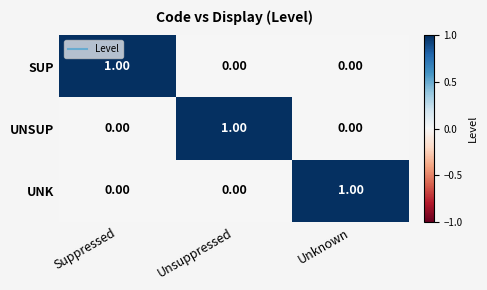

At how many categories does at least one series exceed 0?

3